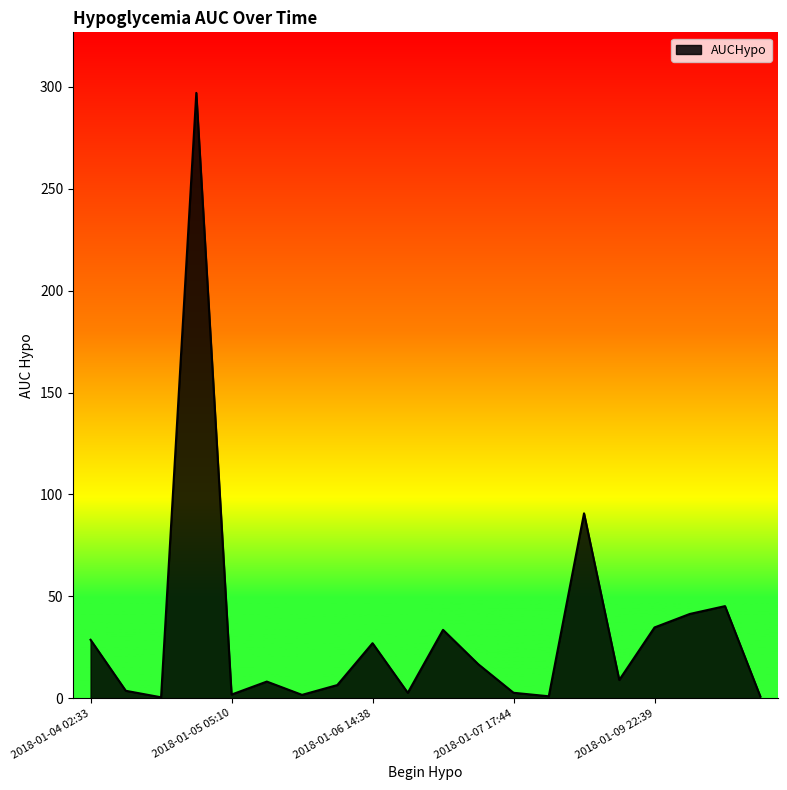

What is the greatest value displayed?

297.0